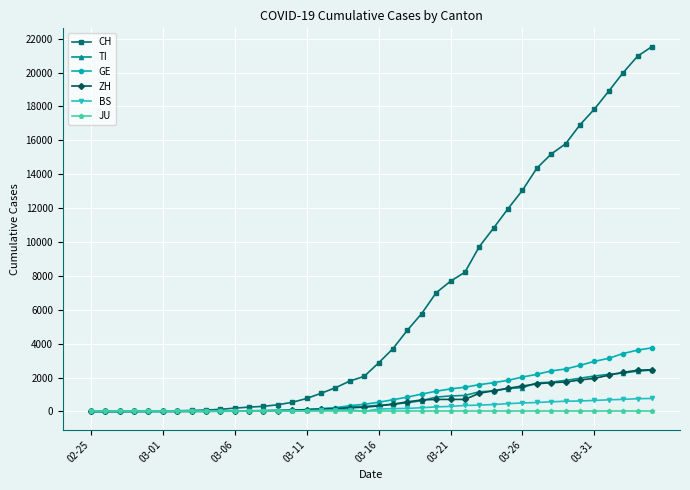

What is the maximum value for GE?

3753